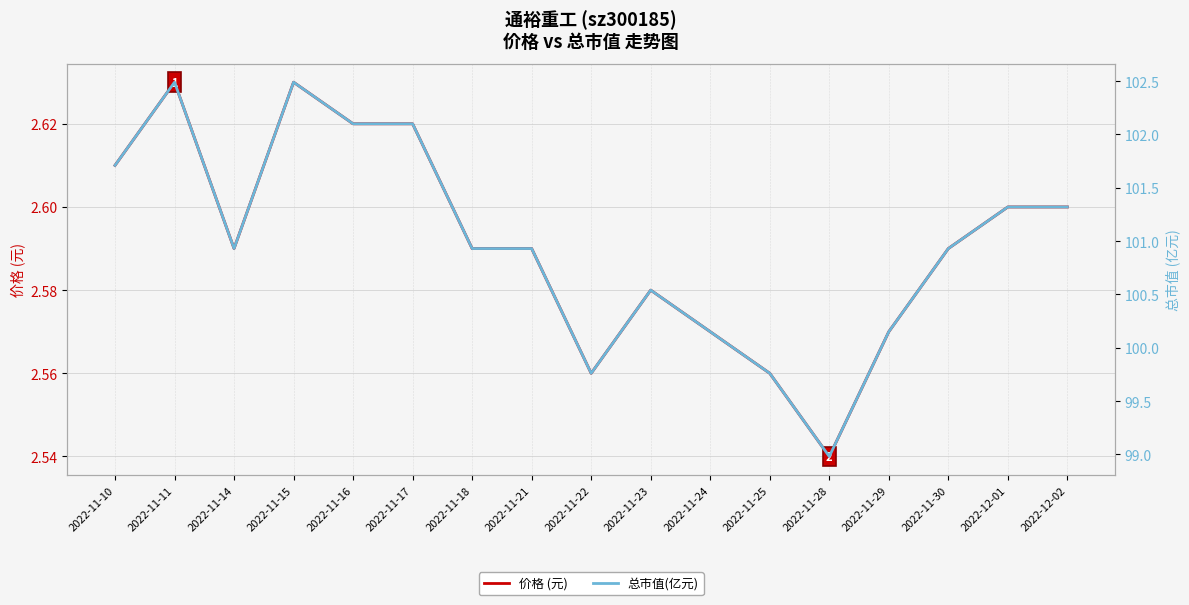

The 价格 (元) series shows 2.6 at 2022-12-01. True or false?

True